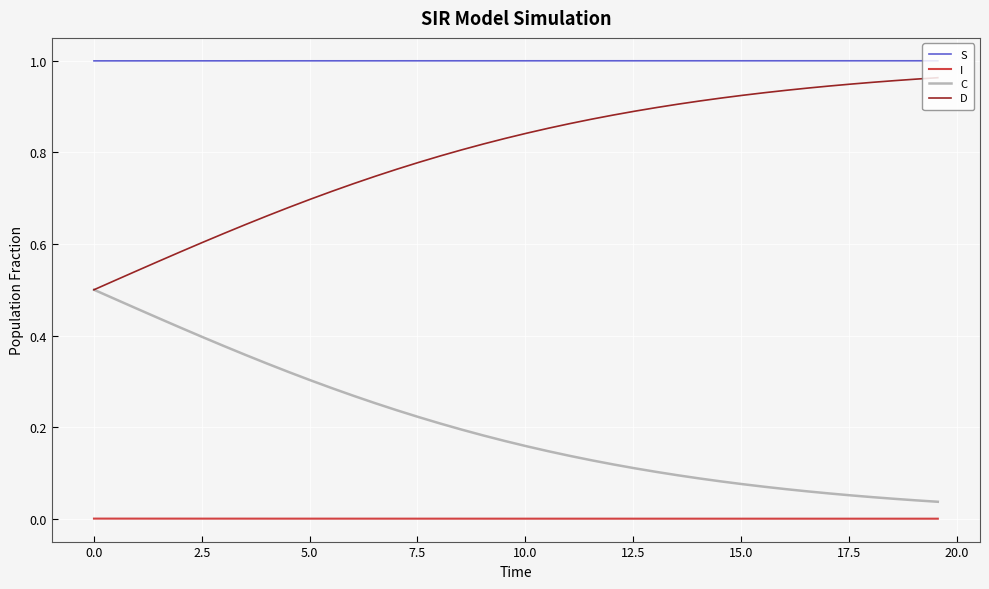

Which series has the largest total across all categories?

S